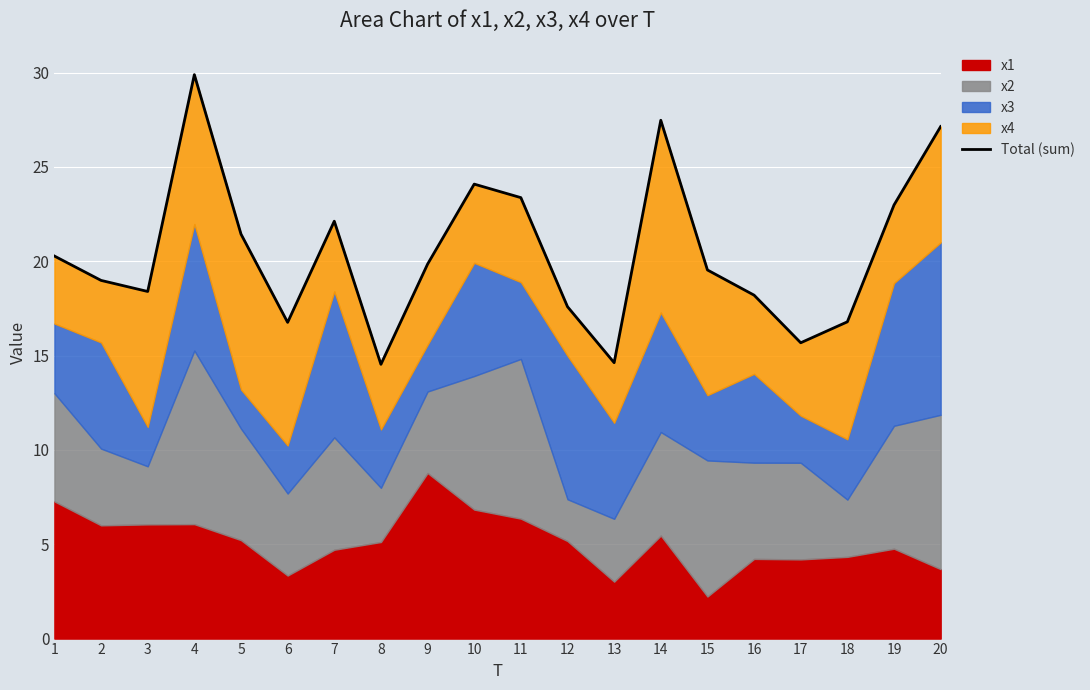

Rank the categories by value from lowest to highest.

8, 13, 17, 6, 18, 12, 16, 3, 2, 15, 9, 1, 5, 7, 19, 11, 10, 20, 14, 4